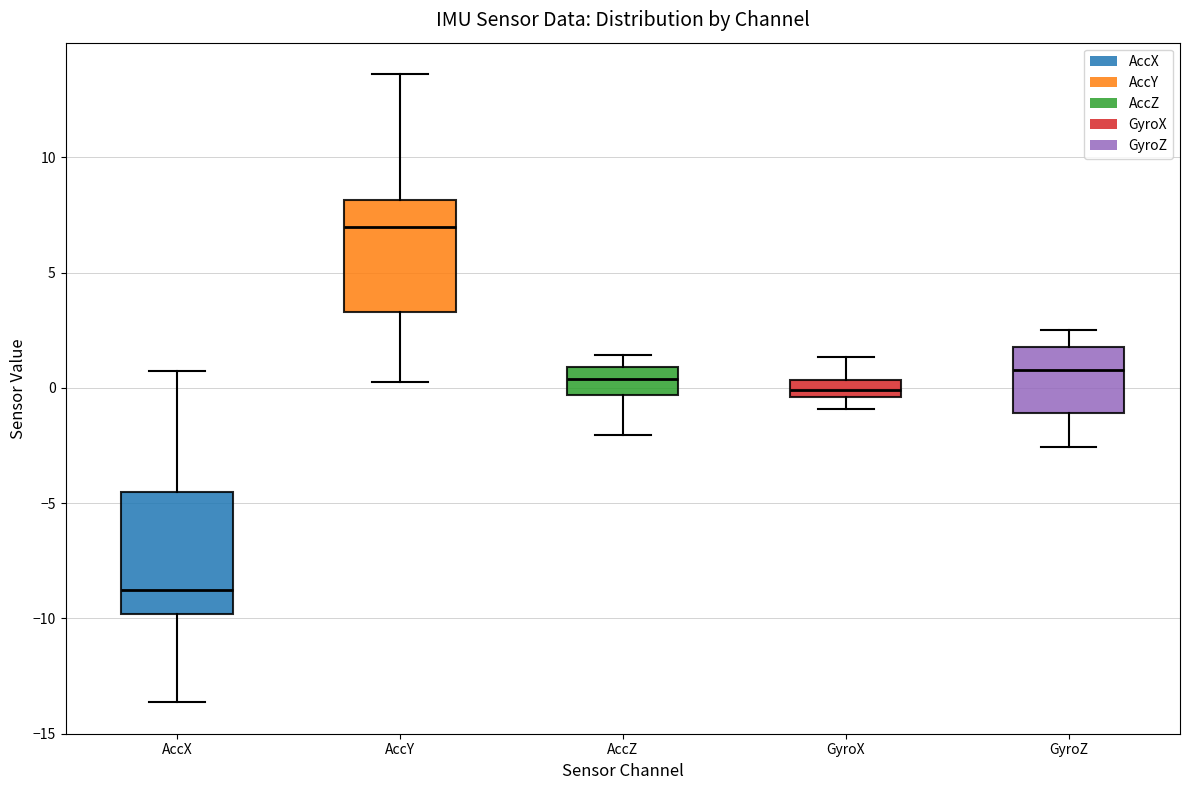

Where does the lower whisker of the box for AccY end on the y-axis? The values are not printed on the chart, so give them approximately, as read against the axis.

0.0